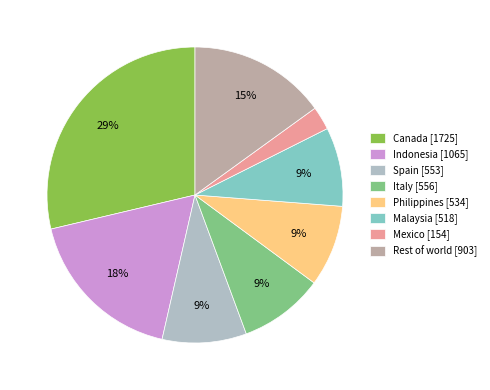

What percentage is the Spain slice, to the nearest percent?

9%